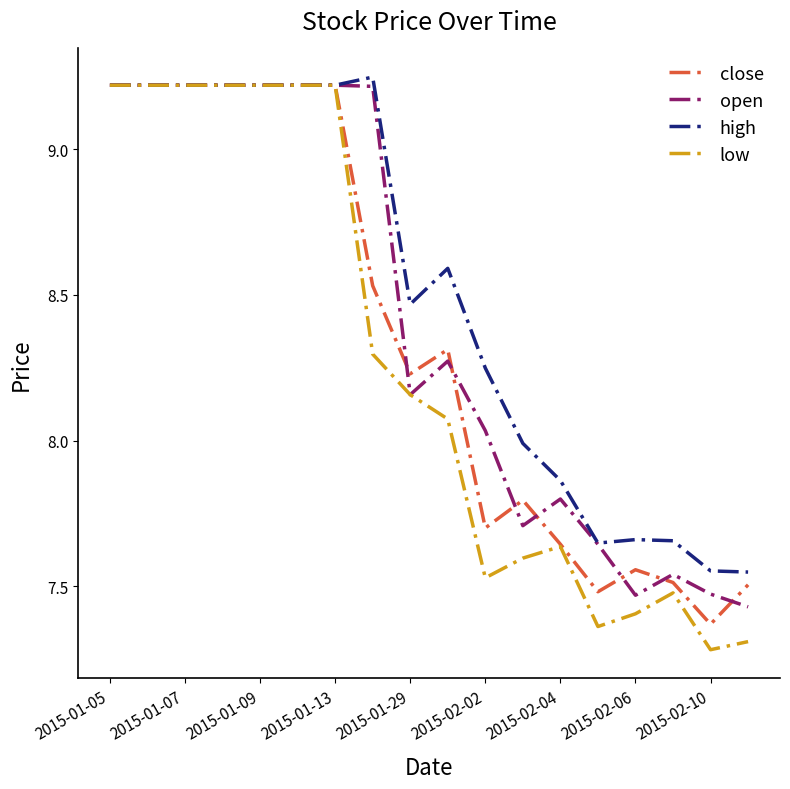

Which series has the largest total across all categories?

high